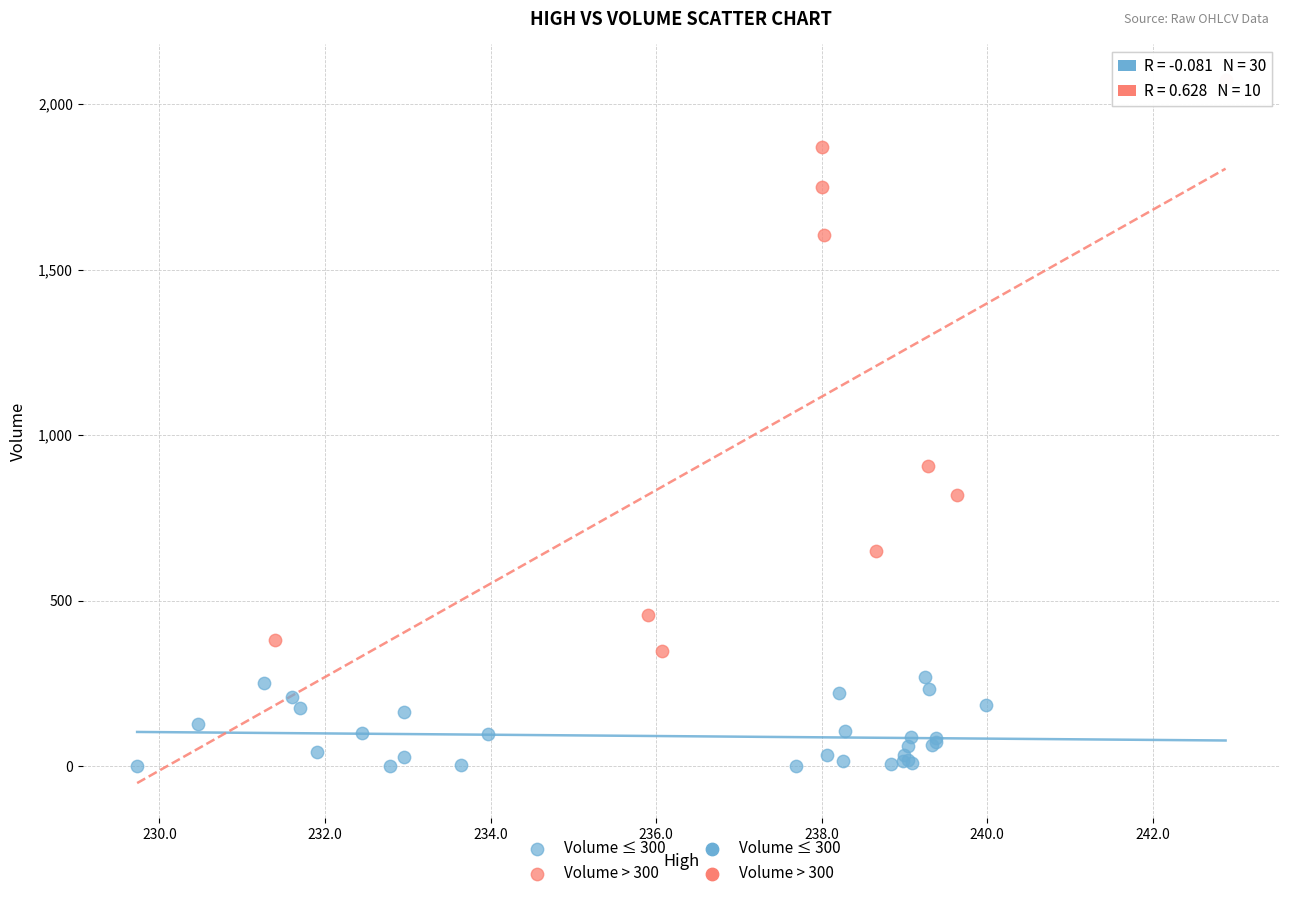

Which series has the widest spread of Y values?

Volume > 300